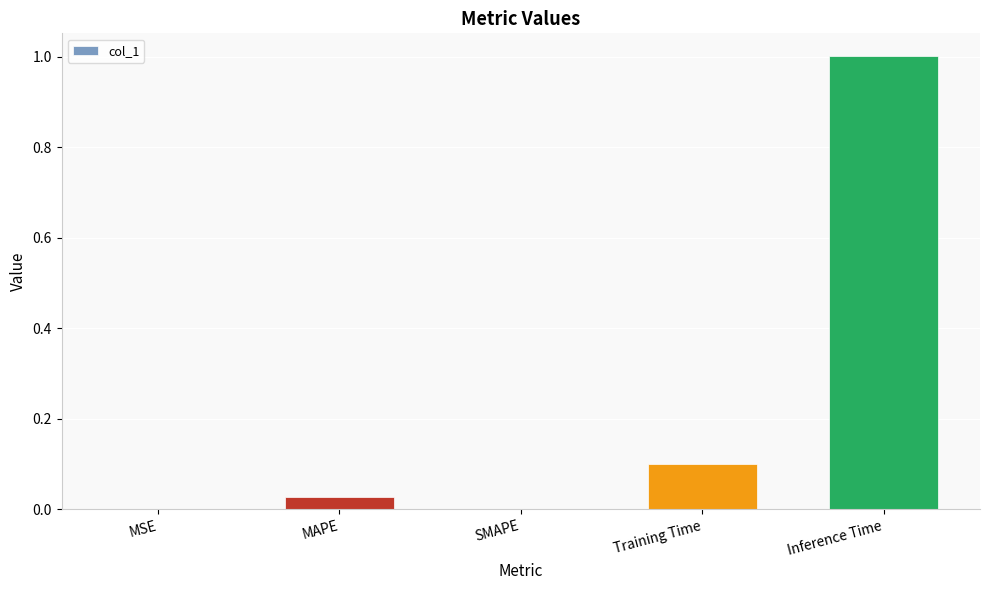

Which has a higher value, Inference Time or SMAPE?

Inference Time